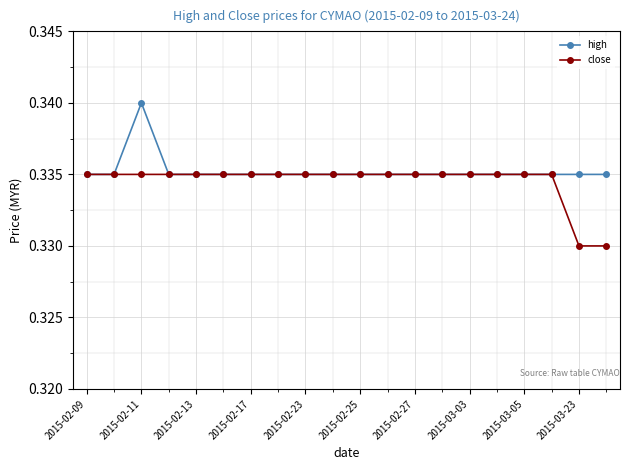

At how many categories does at least one series exceed 0?

20